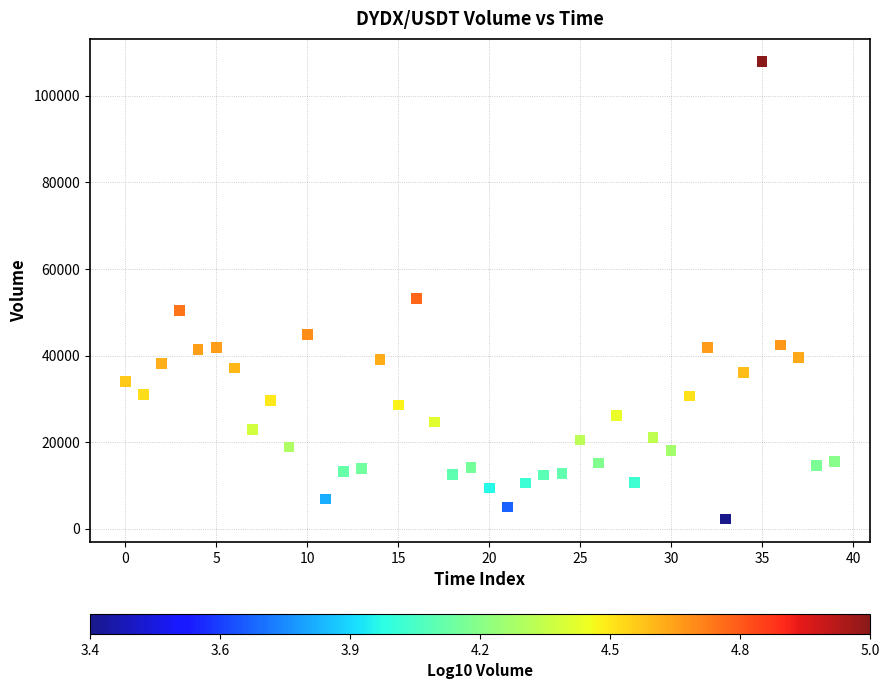

What is the range of Y values (max minus min)?

105590.8